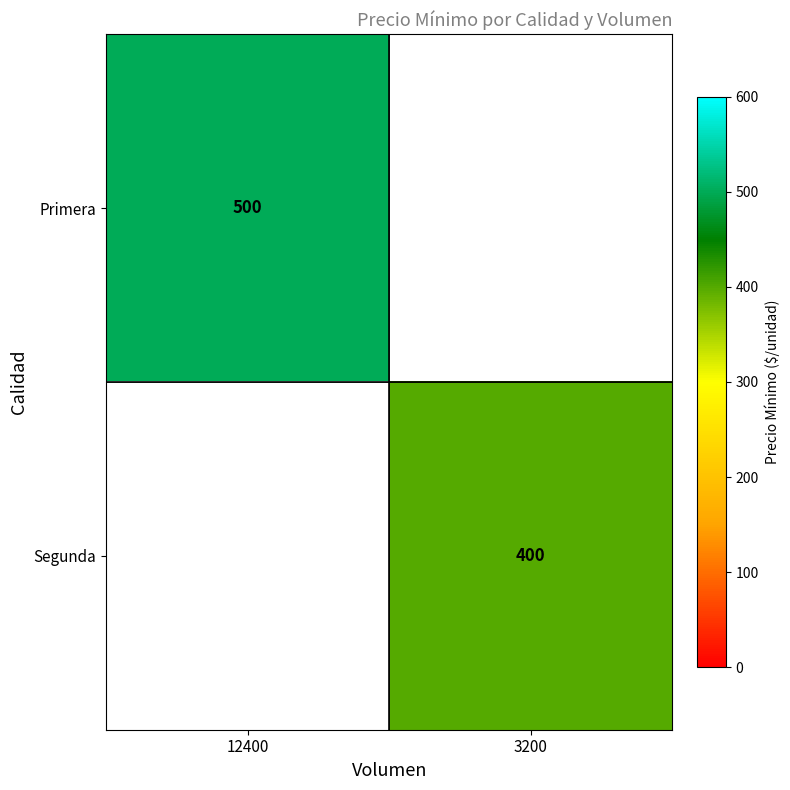

True or false: Segunda has a value of 400 at 3200.

True